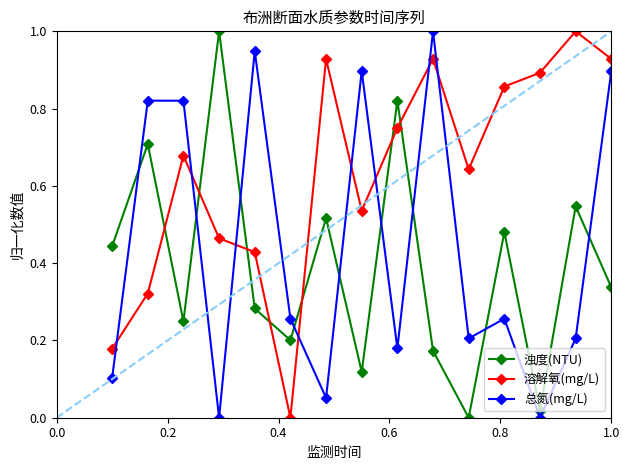

What is the maximum value for 浊度(NTU)?

1.0